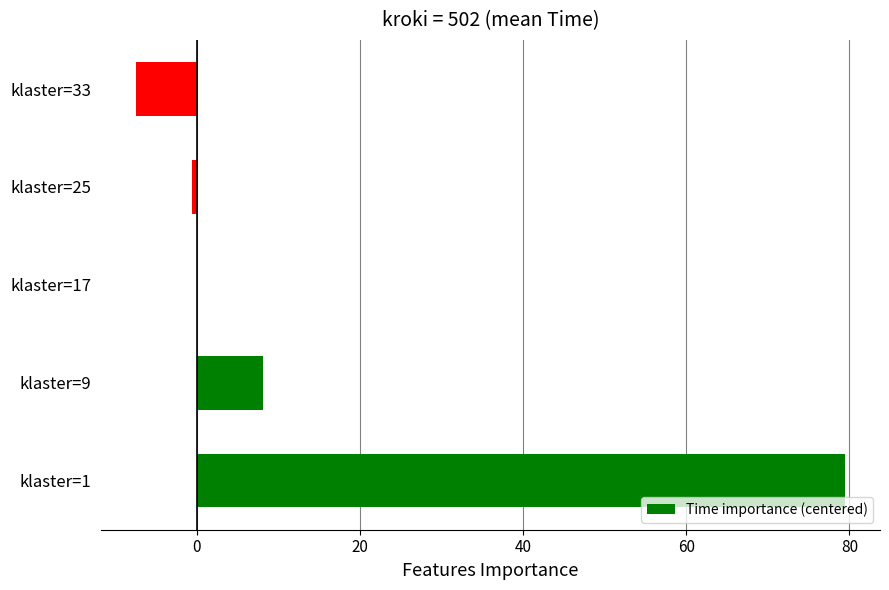

Is it true that the value at klaster=17 is -28.2?

False